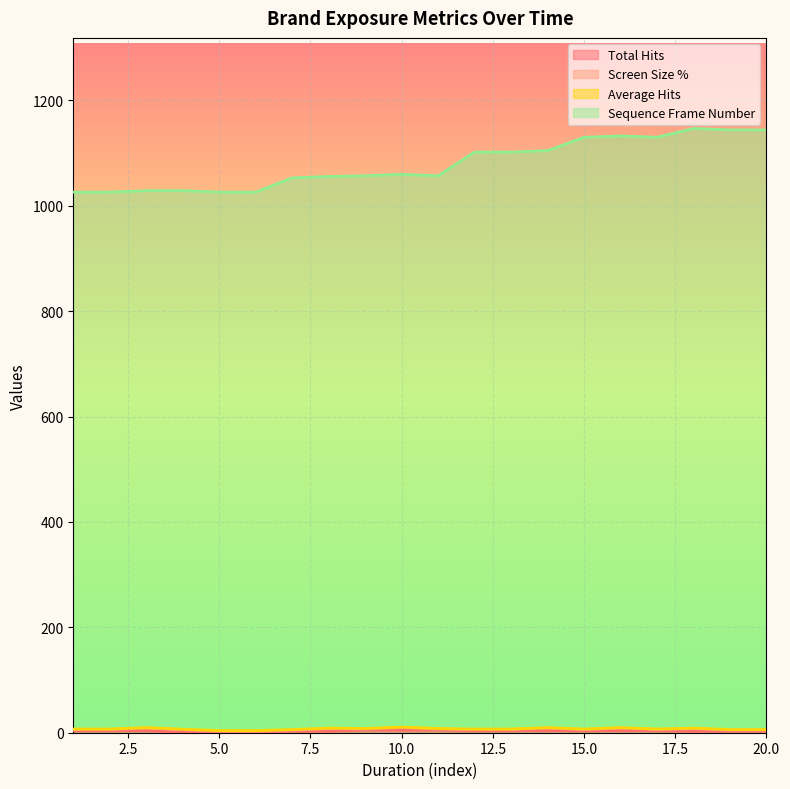

What is the value of the Sequence Frame Number point at the 20th from the left?

1144.0